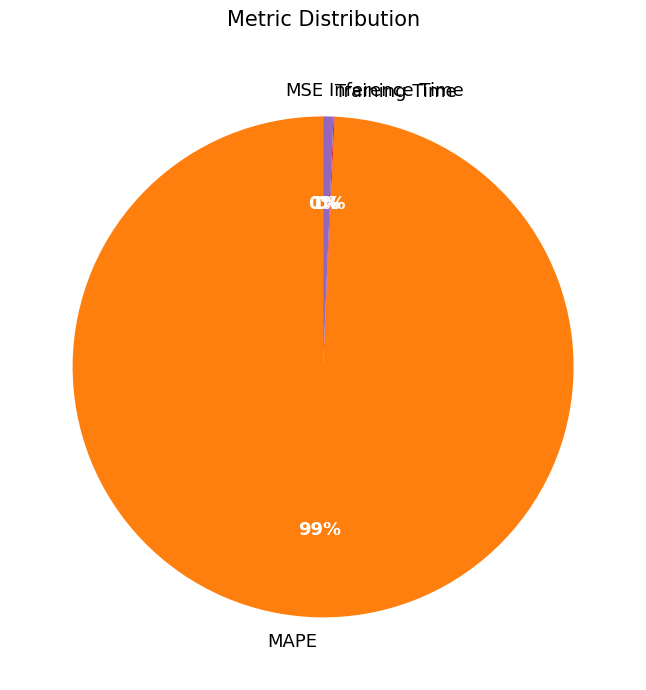

True or false: MAPE accounts for 99% of the total.

True